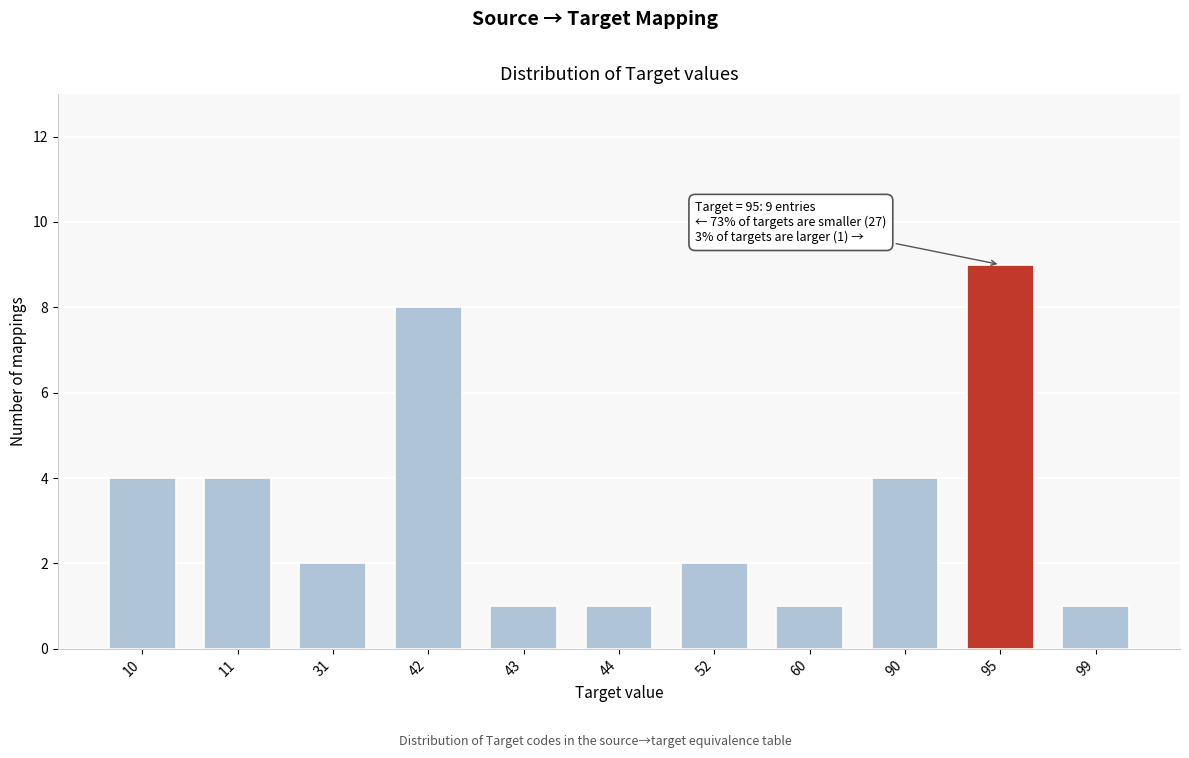

Reading left to right, what are all the values shown in this chart?

10=4	11=4	31=2	42=8	43=1	44=1	52=2	60=1	90=4	95=9	99=1